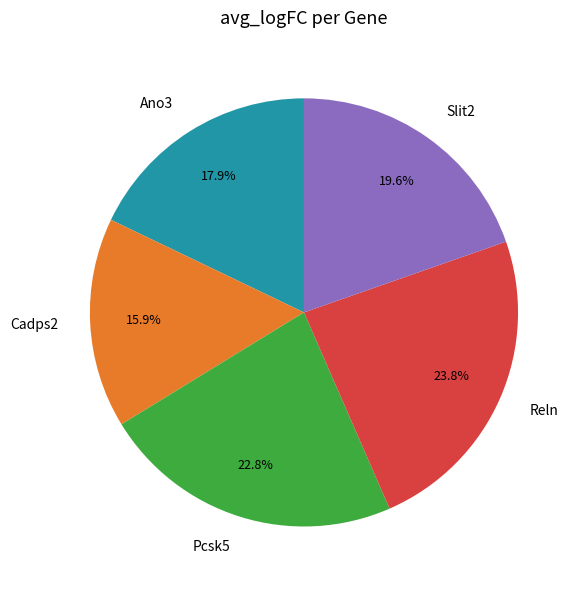

Which slice is the smallest?

Cadps2